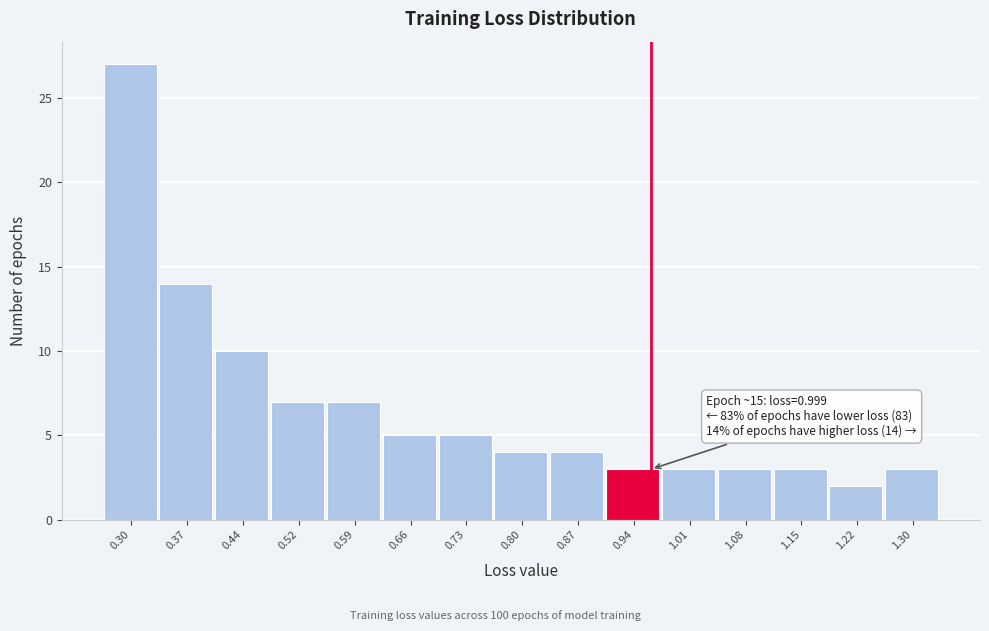

Reading left to right, list all the values displayed in this chart.

0.30=27	0.37=14	0.44=10	0.52=7	0.59=7	0.66=5	0.73=5	0.80=4	0.87=4	0.94=3	1.01=3	1.08=3	1.15=3	1.22=2	1.30=3